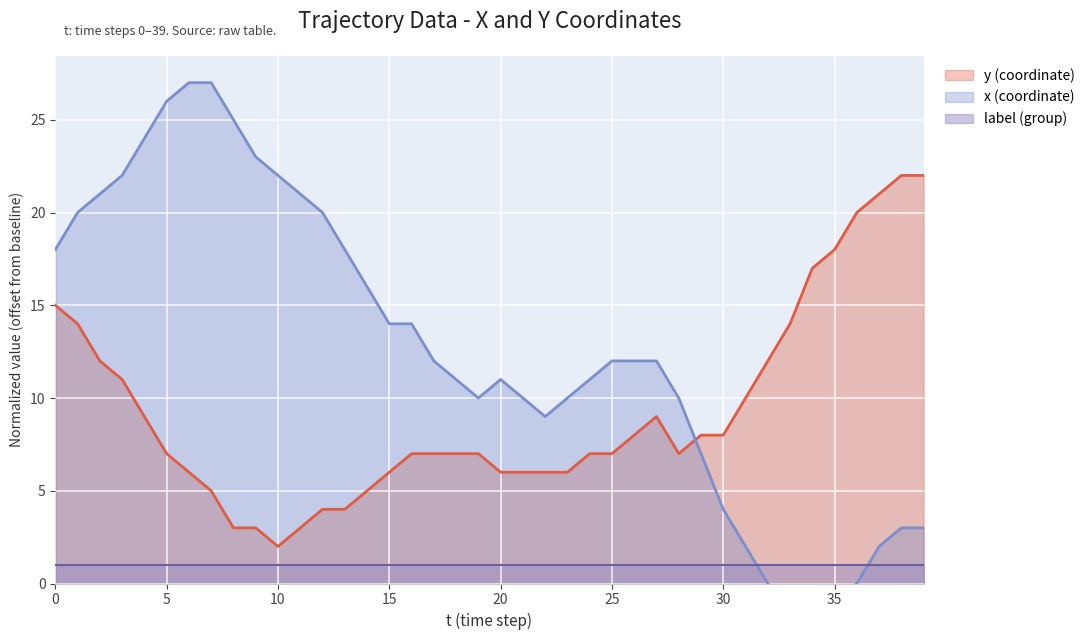

Is the value of label (line) at 19 greater than the value of x (line) at 21?

No